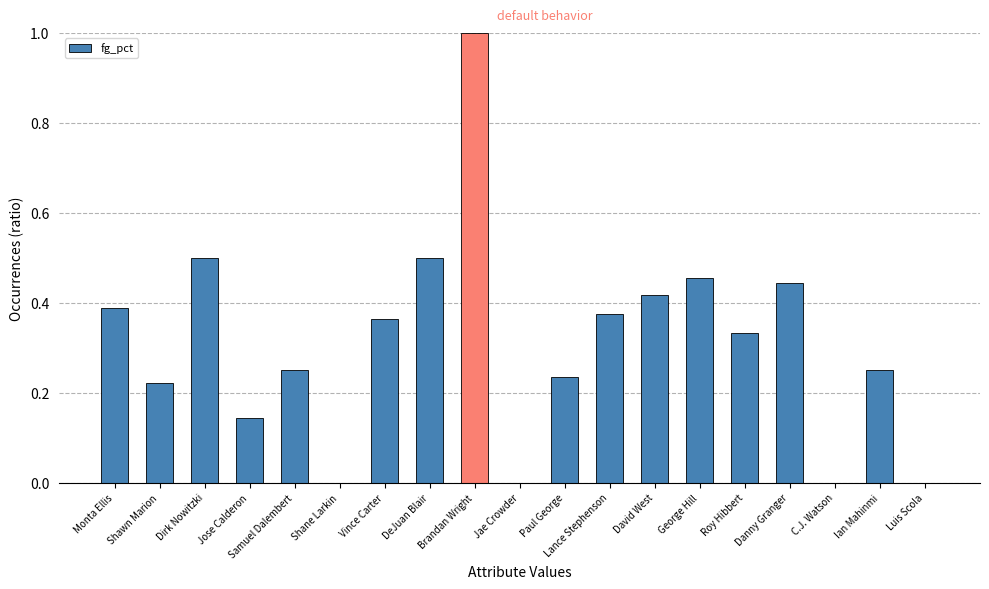

True or false: the data shows 1.0 at Brandan Wright.

True